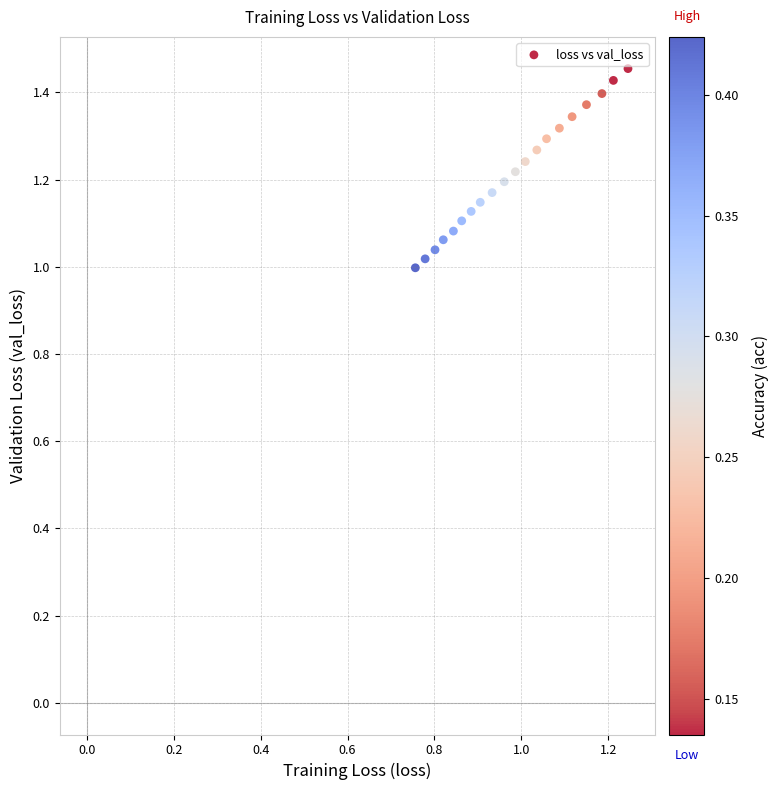

What is the range of Y values (max minus min)?

0.5